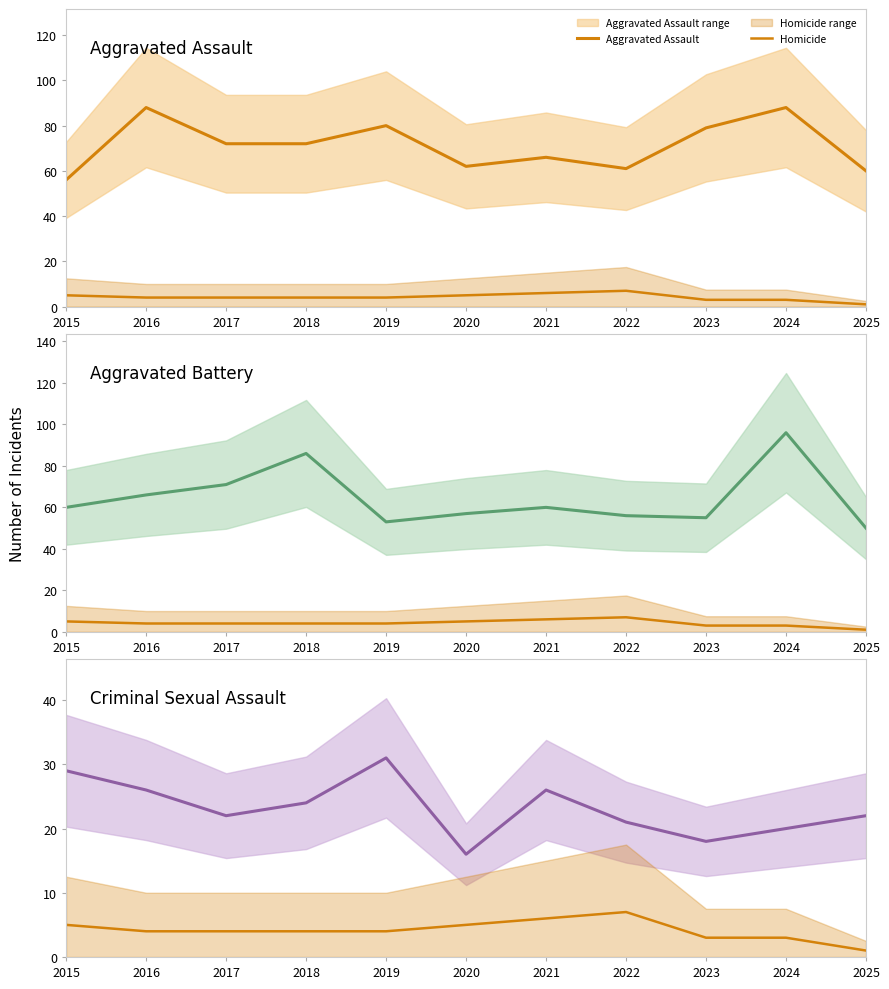

Which series has the largest range (max minus min)?

Aggravated Battery